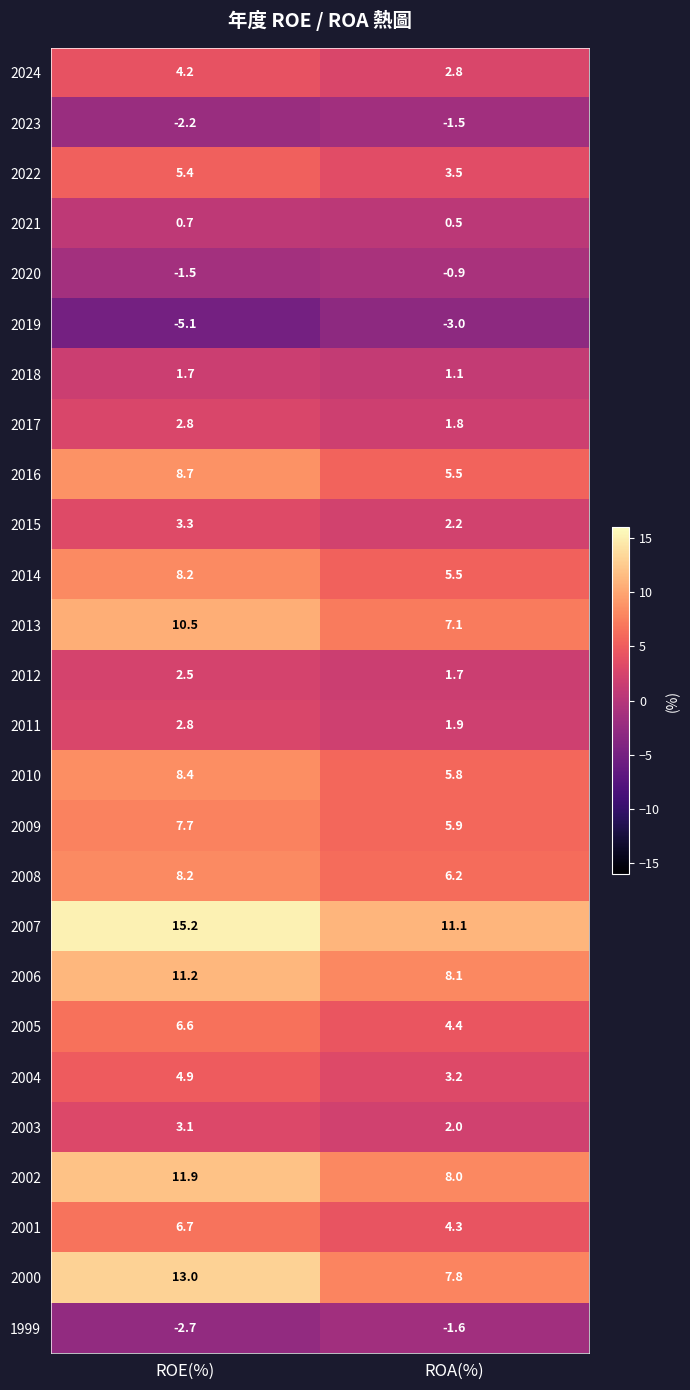

What is the highest value of the 2003 series?

3.1